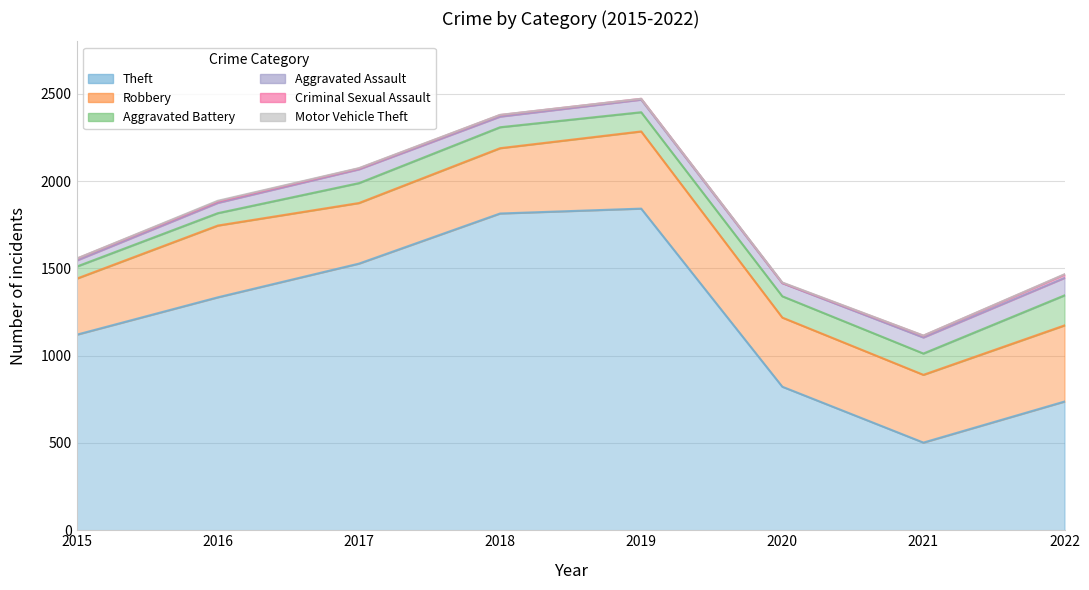

True or false: Motor Vehicle Theft and Criminal Sexual Assault cross at least once.

False